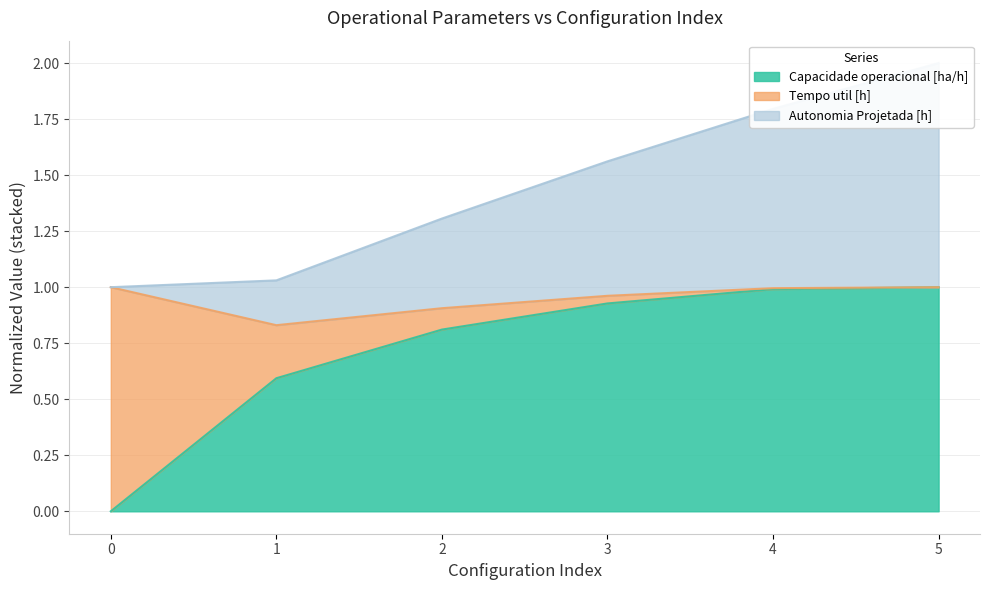

At how many categories does at least one series exceed 0?

6